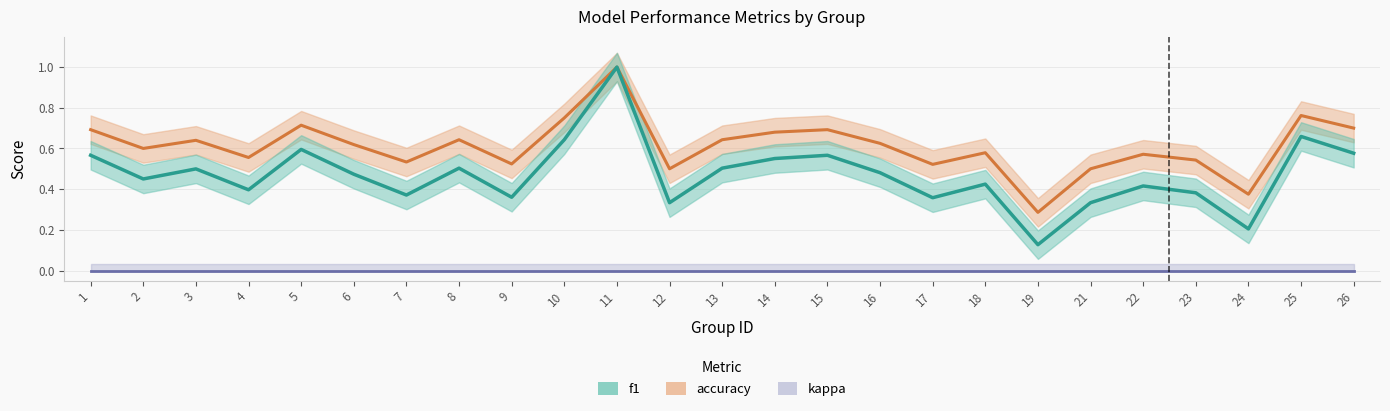

Between 7 and 8, which series saw the biggest shift?

f1